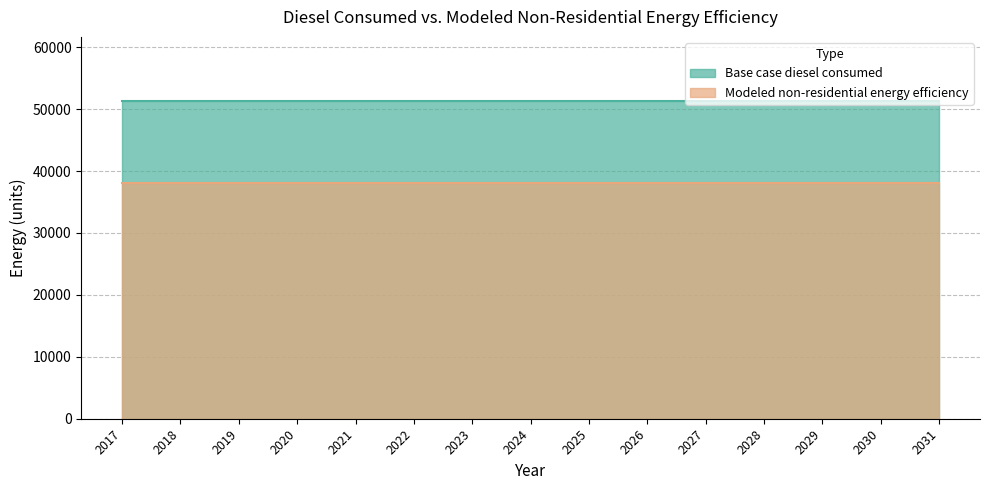

What is the total value across all series at 2019?

89428.0